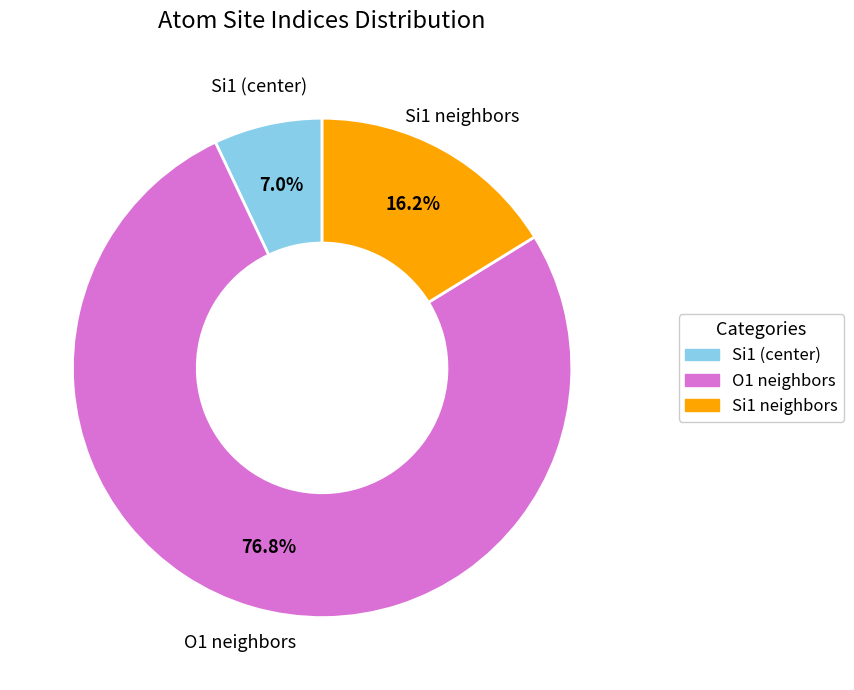

What is the smallest slice in the pie chart?

Si1 (center)